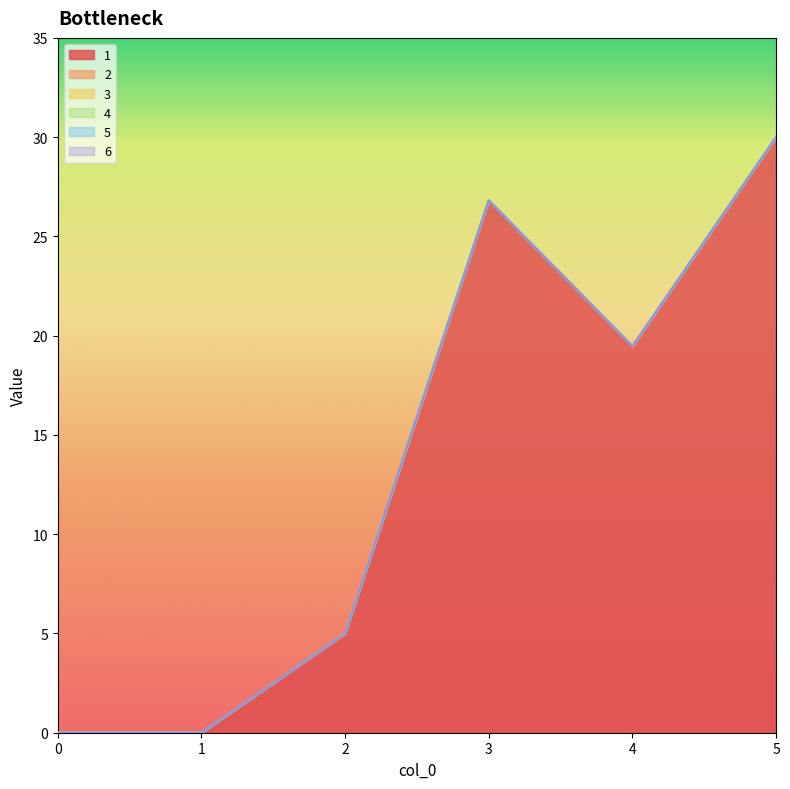

True or false: 1 has a value of 38.7 at 3.

False